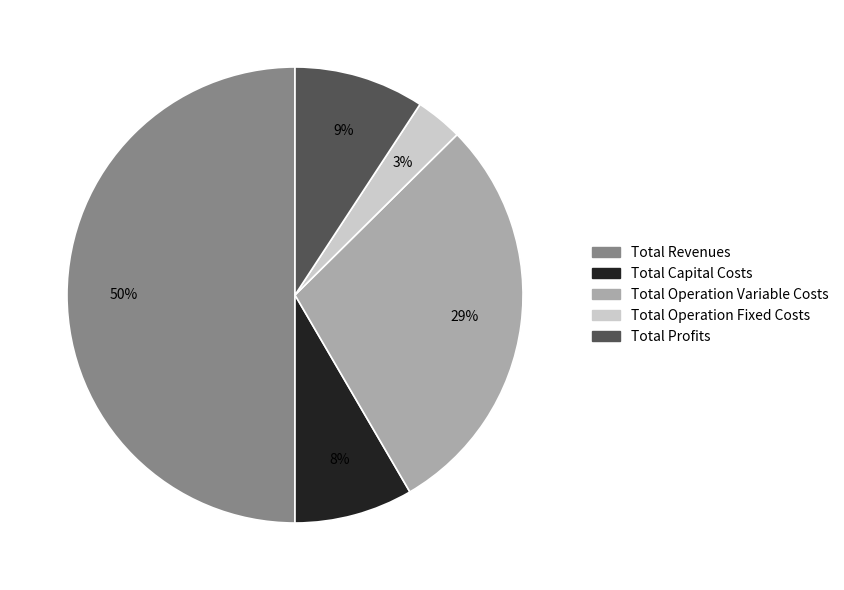

To the nearest percent, what is the combined percentage of Total Operation Variable Costs and Total Operation Fixed Costs?

32%